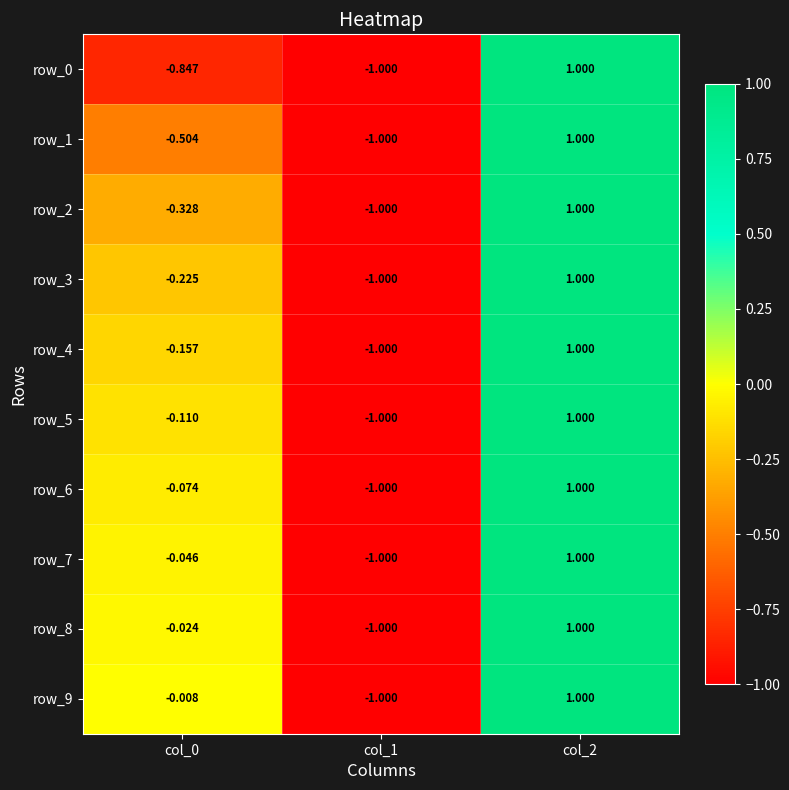

How many values in the row_1 series exceed 0?

1